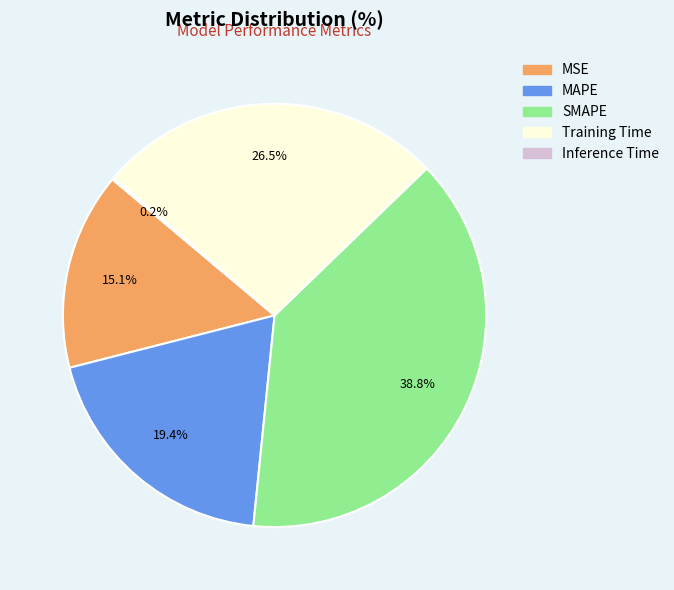

How much of the chart is everything except MSE?

84.9%